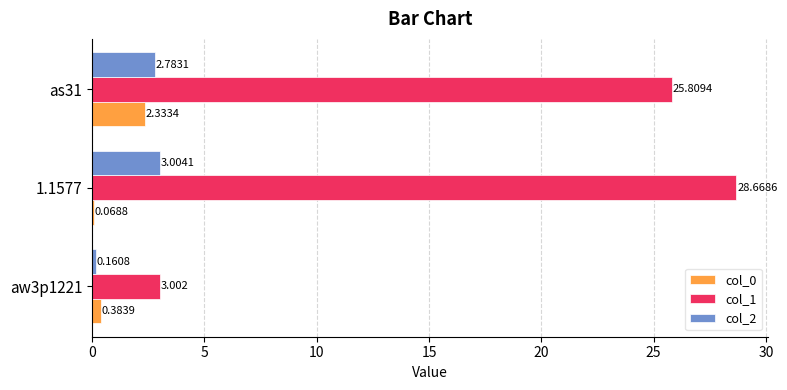

Is the value of col_0 at aw3p1221 greater than the value of col_2 at 1.1577?

No